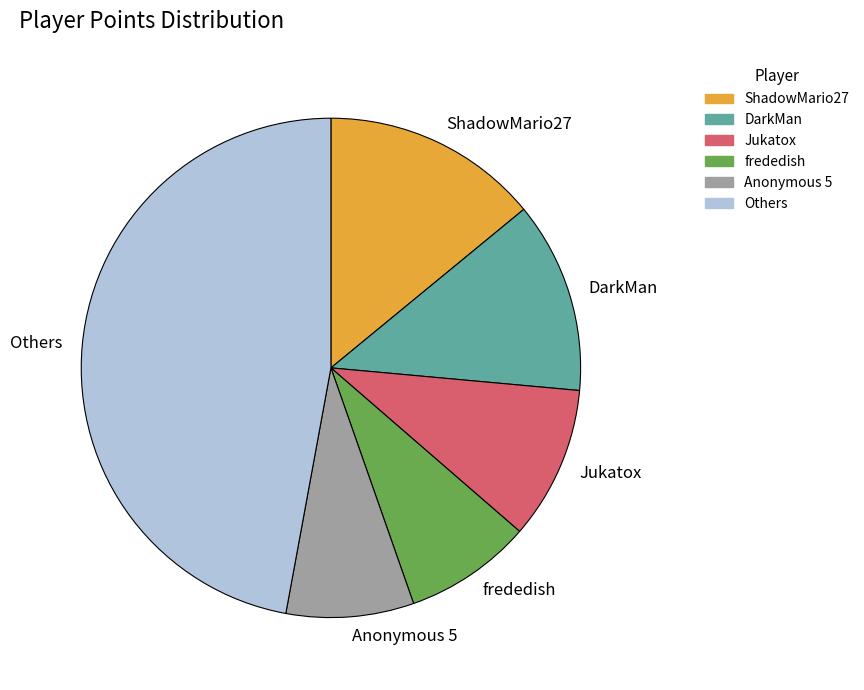

How many slices are in this pie chart?

6